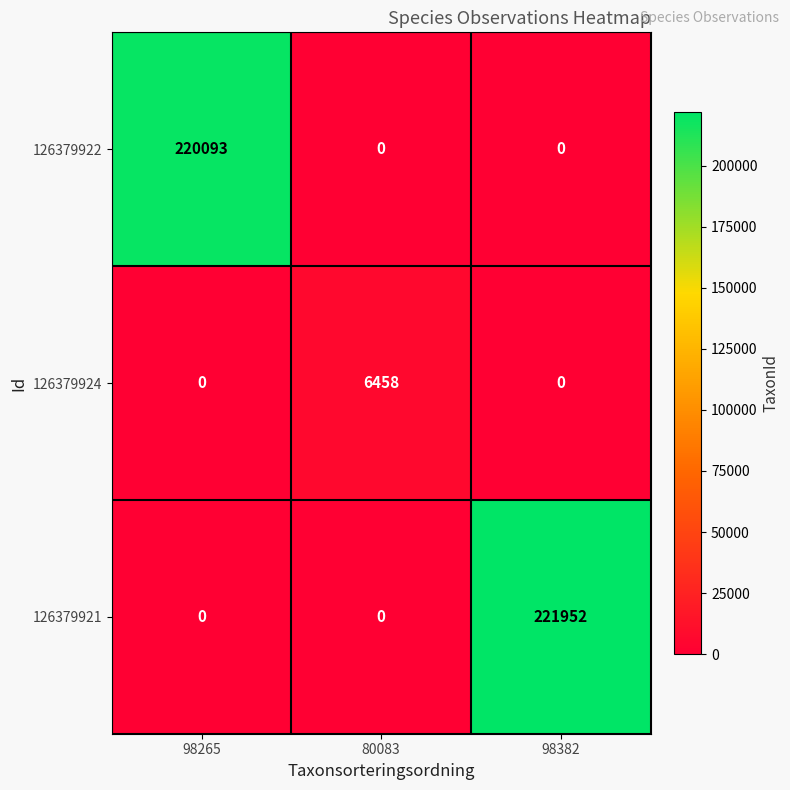

Is it true that 126379924 equals -3032 at 98382?

False